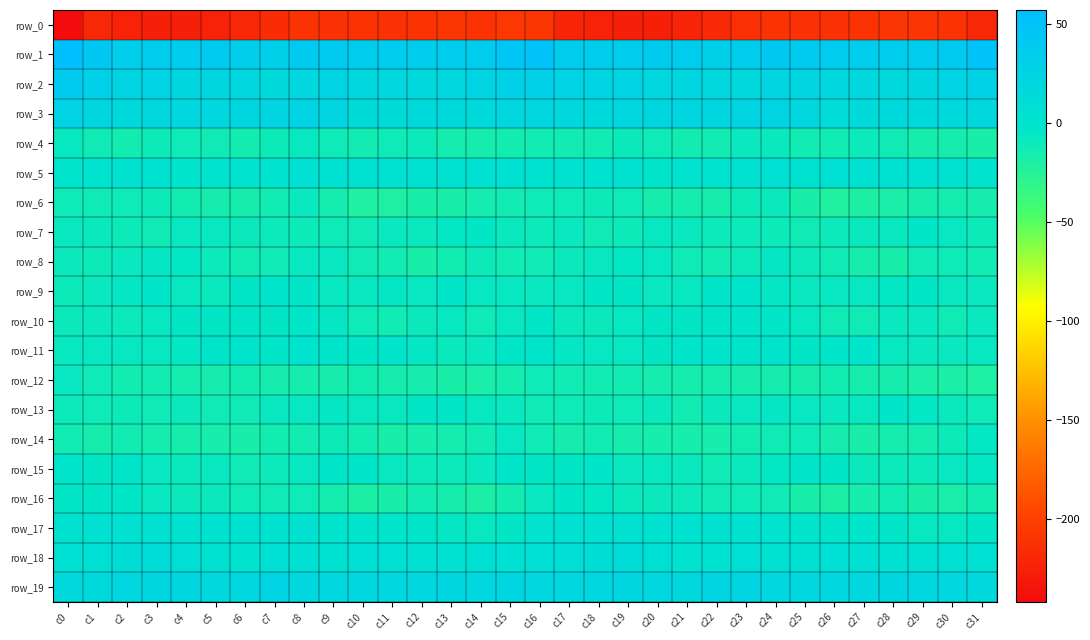

Reading left to right, what are all the values shown in this chart?

row_0: c0=-241.6	c1=-219.4	c2=-223.6	c3=-225.9	c4=-226.5	c5=-223.6	c6=-219.4	c7=-215.8	c8=-210.6	c9=-212.4	c10=-211.8	c11=-212.1	c12=-210.3	c13=-208.3	c14=-211.7	c15=-207.0	c16=-208.1	c17=-222.2	c18=-223.7	c19=-226.8	c20=-225.8	c21=-222.1	c22=-218.5	c23=-212.7	c24=-211.3	c25=-211.9	c26=-212.4	c27=-211.5	c28=-209.4	c29=-208.9	c30=-211.8	c31=-219.4
row_1: c0=57.1	c1=41.7	c2=33.2	c3=34.3	c4=36.1	c5=36.8	c6=33.0	c7=31.9	c8=39.9	c9=38.9	c10=35.9	c11=36.2	c12=35.2	c13=36.2	c14=36.2	c15=46.0	c16=49.9	c17=34.7	c18=34.0	c19=34.5	c20=37.1	c21=35.7	c22=31.5	c23=34.9	c24=40.9	c25=37.2	c26=35.9	c27=35.9	c28=35.5	c29=36.2	c30=38.0	c31=50.2
row_2: c0=37.7	c1=30.6	c2=23.4	c3=24.6	c4=20.0	c5=20.1	c6=19.3	c7=14.9	c8=19.3	c9=23.4	c10=19.6	c11=19.2	c12=16.4	c13=18.6	c14=23.0	c15=28.8	c16=30.2	c17=25.2	c18=24.0	c19=23.2	c20=19.5	c21=20.6	c22=17.3	c23=15.7	c24=21.8	c25=21.5	c26=19.7	c27=18.4	c28=16.0	c29=21.0	c30=23.6	c31=27.0
row_3: c0=24.7	c1=20.1	c2=16.4	c3=17.8	c4=19.2	c5=19.7	c6=20.7	c7=21.8	c8=24.0	c9=22.6	c10=12.2	c11=13.1	c12=15.5	c13=15.4	c14=14.4	c15=19.3	c16=19.1	c17=17.1	c18=16.6	c19=18.3	c20=20.1	c21=19.9	c22=20.7	c23=22.9	c24=24.3	c25=18.3	c26=11.2	c27=14.8	c28=15.4	c29=14.9	c30=15.1	c31=17.2
row_4: c0=-7.6	c1=-12.5	c2=-14.3	c3=-10.6	c4=-11.2	c5=-12.8	c6=-14.3	c7=-10.9	c8=-7.8	c9=-11.4	c10=-13.6	c11=-11.5	c12=-10.2	c13=-15.2	c14=-15.4	c15=-14.2	c16=-13.1	c17=-13.9	c18=-13.4	c19=-10.0	c20=-11.7	c21=-13.8	c22=-14.0	c23=-8.4	c24=-9.2	c25=-13.0	c26=-12.9	c27=-10.3	c28=-11.9	c29=-15.9	c30=-15.7	c31=-17.7
row_5: c0=-0.7	c1=0.3	c2=1.1	c3=2.6	c4=-2.5	c5=-0.5	c6=0.6	c7=0.5	c8=5.2	c9=3.3	c10=3.2	c11=3.7	c12=3.0	c13=3.4	c14=2.8	c15=3.5	c16=2.1	c17=1.1	c18=1.9	c19=1.4	c20=-3.3	c21=0.7	c22=-0.1	c23=2.9	c24=5.1	c25=2.3	c26=4.2	c27=3.1	c28=3.2	c29=3.4	c30=2.3	c31=0.3
row_6: c0=-11.7	c1=-12.0	c2=-11.7	c3=-10.7	c4=-14.6	c5=-15.5	c6=-16.1	c7=-13.8	c8=-8.5	c9=-14.8	c10=-21.2	c11=-20.6	c12=-17.9	c13=-17.8	c14=-14.9	c15=-13.6	c16=-11.2	c17=-11.2	c18=-11.1	c19=-11.6	c20=-15.8	c21=-15.5	c22=-16.3	c23=-10.8	c24=-9.6	c25=-18.0	c26=-21.7	c27=-19.4	c28=-18.2	c29=-16.1	c30=-15.2	c31=-15.5
row_7: c0=-8.2	c1=-8.9	c2=-10.9	c3=-12.6	c4=-8.0	c5=-8.0	c6=-9.5	c7=-10.2	c8=-11.0	c9=-11.6	c10=-11.8	c11=-8.5	c12=-9.2	c13=-5.9	c14=-4.9	c15=-9.0	c16=-10.1	c17=-8.4	c18=-12.5	c19=-10.7	c20=-7.6	c21=-8.4	c22=-10.3	c23=-10.2	c24=-10.9	c25=-12.5	c26=-10.3	c27=-9.0	c28=-8.3	c29=-4.3	c30=-6.8	c31=-10.7
row_8: c0=-9.8	c1=-10.8	c2=-8.7	c3=-6.1	c4=-5.7	c5=-10.5	c6=-13.1	c7=-11.9	c8=-7.2	c9=-7.7	c10=-12.7	c11=-13.8	c12=-17.6	c13=-14.3	c14=-10.9	c15=-13.1	c16=-12.0	c17=-9.7	c18=-7.8	c19=-5.5	c20=-6.9	c21=-11.9	c22=-13.7	c23=-10.0	c24=-6.4	c25=-10.3	c26=-12.5	c27=-15.9	c28=-17.1	c29=-12.3	c30=-11.6	c31=-13.2
row_9: c0=-10.8	c1=-8.4	c2=-6.2	c3=-3.9	c4=-7.4	c5=-9.1	c6=-5.1	c7=-2.5	c8=-4.5	c9=-7.7	c10=-8.1	c11=-6.4	c12=-6.7	c13=-3.7	c14=-6.7	c15=-7.8	c16=-8.6	c17=-6.8	c18=-5.0	c19=-4.8	c20=-8.6	c21=-8.1	c22=-3.9	c23=-2.5	c24=-6.2	c25=-8.5	c26=-7.0	c27=-7.0	c28=-5.3	c29=-4.4	c30=-7.4	c31=-8.5
row_10: c0=-9.8	c1=-9.1	c2=-10.3	c3=-8.2	c4=-5.3	c5=-5.1	c6=-4.2	c7=-4.9	c8=-3.7	c9=-6.5	c10=-11.3	c11=-13.3	c12=-9.9	c13=-7.5	c14=-12.3	c15=-7.8	c16=-4.4	c17=-9.0	c18=-9.5	c19=-6.9	c20=-5.2	c21=-4.8	c22=-4.7	c23=-4.1	c24=-4.5	c25=-8.1	c26=-12.7	c27=-12.4	c28=-8.3	c29=-8.6	c30=-12.8	c31=-8.3
row_11: c0=-8.2	c1=-6.6	c2=-6.9	c3=-7.4	c4=-5.4	c5=-3.5	c6=-1.6	c7=-4.1	c8=-1.4	c9=-3.3	c10=-4.5	c11=-2.4	c12=-6.1	c13=-9.3	c14=-8.8	c15=-4.1	c16=-3.5	c17=-6.2	c18=-7.0	c19=-6.7	c20=-5.3	c21=-2.2	c22=-2.7	c23=-3.2	c24=-1.2	c25=-4.5	c26=-3.6	c27=-2.9	c28=-8.0	c29=-8.8	c30=-8.7	c31=-6.8
row_12: c0=-6.8	c1=-11.4	c2=-14.5	c3=-13.5	c4=-14.9	c5=-15.8	c6=-14.5	c7=-15.7	c8=-15.2	c9=-16.5	c10=-14.3	c11=-15.8	c12=-15.7	c13=-18.1	c14=-18.7	c15=-15.2	c16=-11.3	c17=-13.5	c18=-13.8	c19=-13.9	c20=-15.5	c21=-15.4	c22=-14.7	c23=-15.6	c24=-15.5	c25=-15.9	c26=-14.5	c27=-16.1	c28=-15.9	c29=-18.6	c30=-19.0	c31=-20.1
row_13: c0=-10.2	c1=-11.7	c2=-10.8	c3=-11.9	c4=-9.7	c5=-12.4	c6=-12.0	c7=-7.4	c8=-6.6	c9=-6.1	c10=-8.2	c11=-8.1	c12=-5.1	c13=-4.4	c14=-7.7	c15=-8.3	c16=-11.8	c17=-11.7	c18=-11.0	c19=-11.6	c20=-9.4	c21=-13.9	c22=-9.8	c23=-7.1	c24=-6.1	c25=-7.0	c26=-8.6	c27=-7.3	c28=-3.9	c29=-5.6	c30=-9.0	c31=-11.2
row_14: c0=-13.4	c1=-16.0	c2=-13.9	c3=-15.0	c4=-16.3	c5=-16.7	c6=-17.2	c7=-14.6	c8=-13.5	c9=-11.1	c10=-14.2	c11=-17.7	c12=-16.6	c13=-14.9	c14=-13.3	c15=-6.7	c16=-12.0	c17=-15.7	c18=-14.0	c19=-15.4	c20=-16.7	c21=-16.6	c22=-16.8	c23=-14.3	c24=-12.4	c25=-11.6	c26=-15.6	c27=-18.1	c28=-15.2	c29=-15.2	c30=-10.9	c31=-5.8
row_15: c0=-2.4	c1=-5.2	c2=-3.4	c3=-6.8	c4=-9.0	c5=-7.7	c6=-12.1	c7=-10.5	c8=-6.7	c9=-3.9	c10=-3.8	c11=-7.9	c12=-10.5	c13=-10.5	c14=-8.3	c15=-4.1	c16=-4.9	c17=-5.0	c18=-3.8	c19=-8.7	c20=-8.1	c21=-9.0	c22=-12.4	c23=-8.9	c24=-5.4	c25=-3.8	c26=-4.6	c27=-9.7	c28=-10.4	c29=-10.1	c30=-6.6	c31=-5.5
row_16: c0=-5.2	c1=-4.5	c2=-4.5	c3=-8.0	c4=-9.5	c5=-9.6	c6=-11.4	c7=-11.8	c8=-11.6	c9=-14.9	c10=-19.4	c11=-18.2	c12=-13.9	c13=-15.9	c14=-19.6	c15=-14.2	c16=-8.1	c17=-4.5	c18=-5.4	c19=-9.4	c20=-9.5	c21=-10.3	c22=-11.8	c23=-11.3	c24=-12.3	c25=-17.3	c26=-19.5	c27=-16.8	c28=-13.2	c29=-17.9	c30=-18.3	c31=-14.4
row_17: c0=2.8	c1=3.0	c2=3.4	c3=3.9	c4=2.8	c5=2.6	c6=1.7	c7=1.8	c8=1.2	c9=-1.1	c10=-2.7	c11=-2.9	c12=-3.2	c13=-6.0	c14=-7.3	c15=-5.0	c16=0.3	c17=3.2	c18=3.5	c19=3.7	c20=2.4	c21=2.4	c22=1.4	c23=2.2	c24=0.4	c25=-1.9	c26=-3.0	c27=-2.9	c28=-3.7	c29=-7.1	c30=-6.7	c31=-4.4
row_18: c0=4.5	c1=5.8	c2=9.4	c3=11.7	c4=7.6	c5=1.4	c6=0.6	c7=6.5	c8=4.9	c9=1.9	c10=5.9	c11=5.6	c12=3.5	c13=4.0	c14=4.7	c15=5.3	c16=6.5	c17=8.0	c18=10.2	c19=11.4	c20=4.9	c21=0.4	c22=2.5	c23=7.0	c24=2.9	c25=2.9	c26=6.7	c27=4.3	c28=3.9	c29=3.9	c30=4.9	c31=4.8
row_19: c0=15.4	c1=16.4	c2=18.5	c3=20.9	c4=19.9	c5=17.6	c6=19.6	c7=24.0	c8=19.2	c9=18.6	c10=19.6	c11=18.6	c12=19.2	c13=20.0	c14=19.6	c15=20.3	c16=19.2	c17=18.6	c18=19.2	c19=21.0	c20=19.1	c21=17.7	c22=22.0	c23=22.2	c24=18.3	c25=19.1	c26=19.3	c27=18.4	c28=19.8	c29=19.6	c30=19.5	c31=16.5